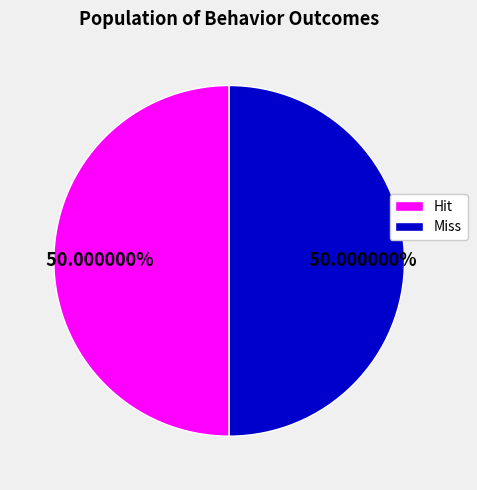

Do Hit and Miss together represent more than half of the pie?

Yes